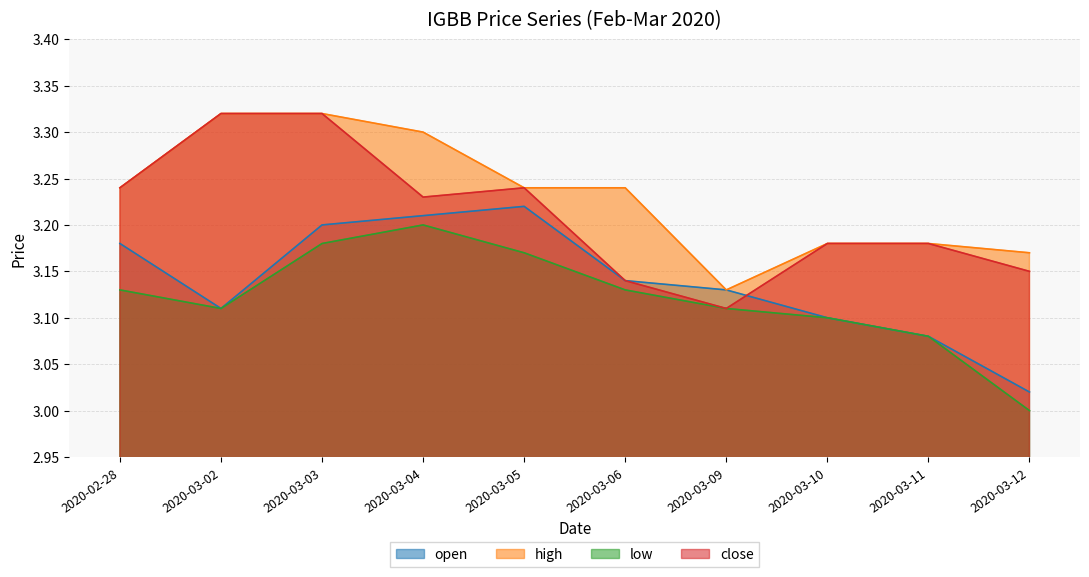

What is the total value across all series at 2020-03-04?

12.9